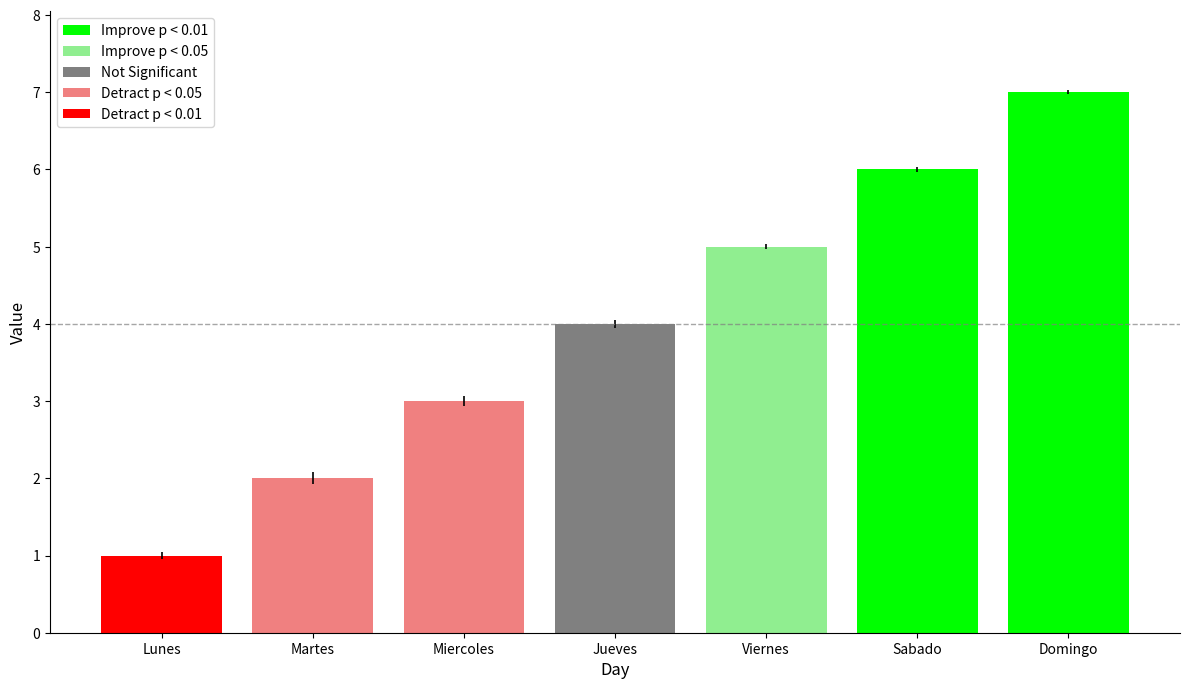

Rank the categories by value from highest to lowest.

Domingo, Sabado, Viernes, Jueves, Miercoles, Martes, Lunes